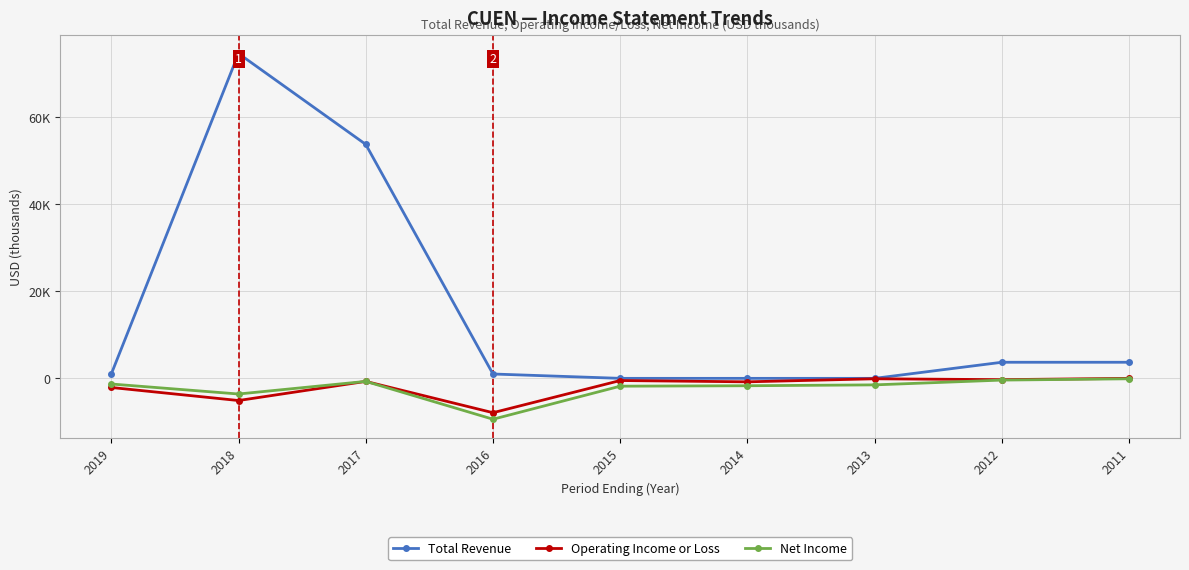

What is the total value across all series at 2018?

66000